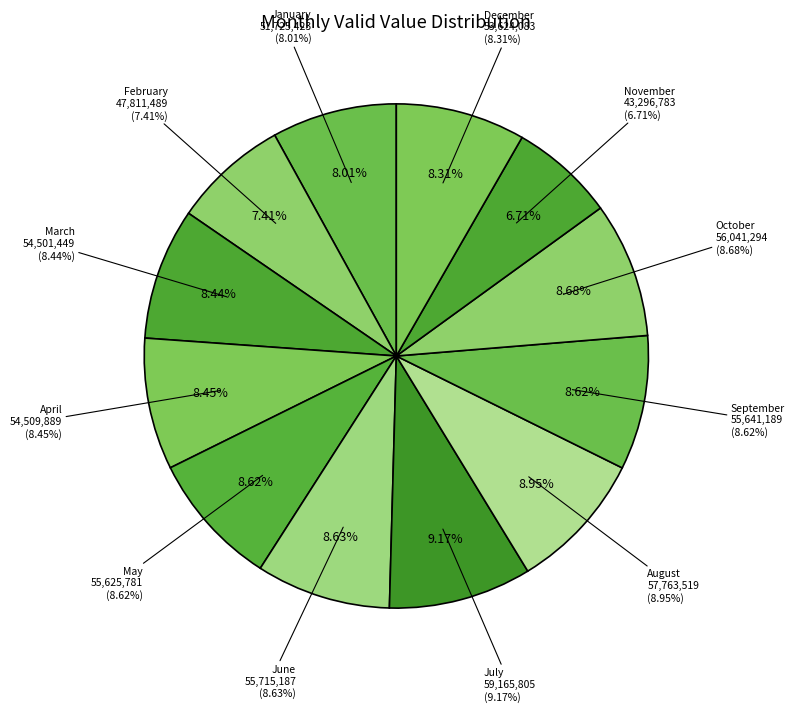

Is the sum of December and January greater than half?

No